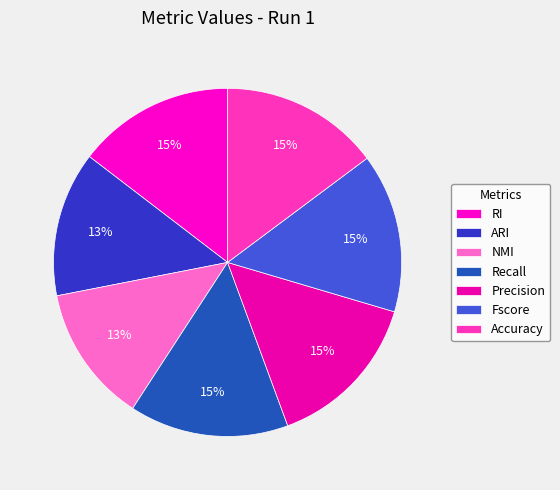

How many slices are in this pie chart?

7